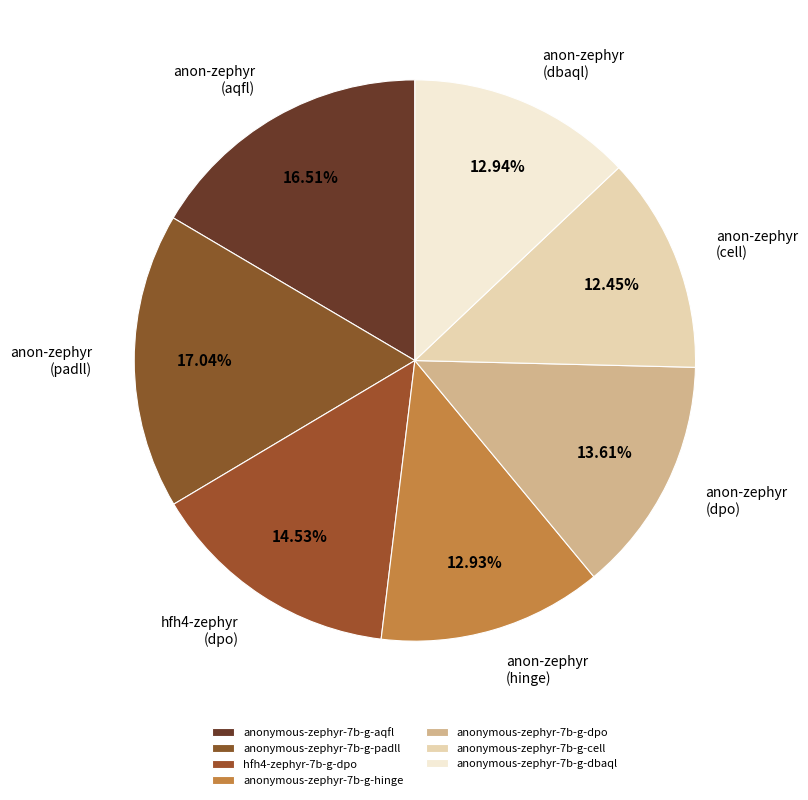

The anonymous-zephyr-7b-g-dpo slice represents 24% of the pie. True or false?

False